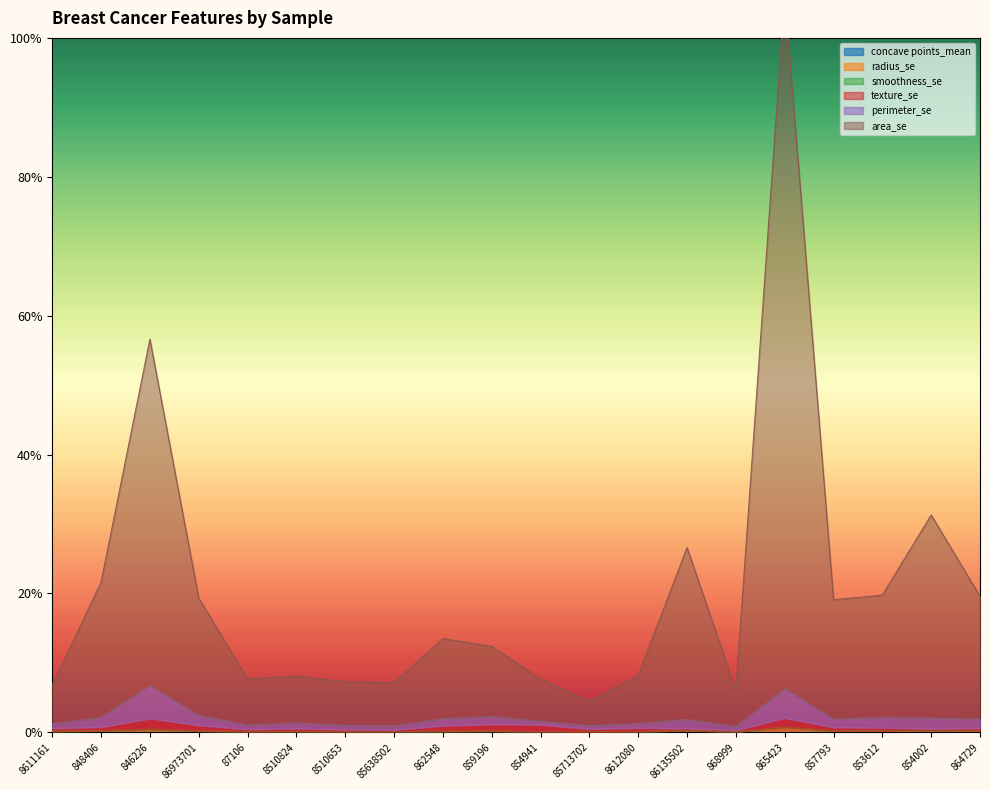

Which series has the widest spread of values?

area_se